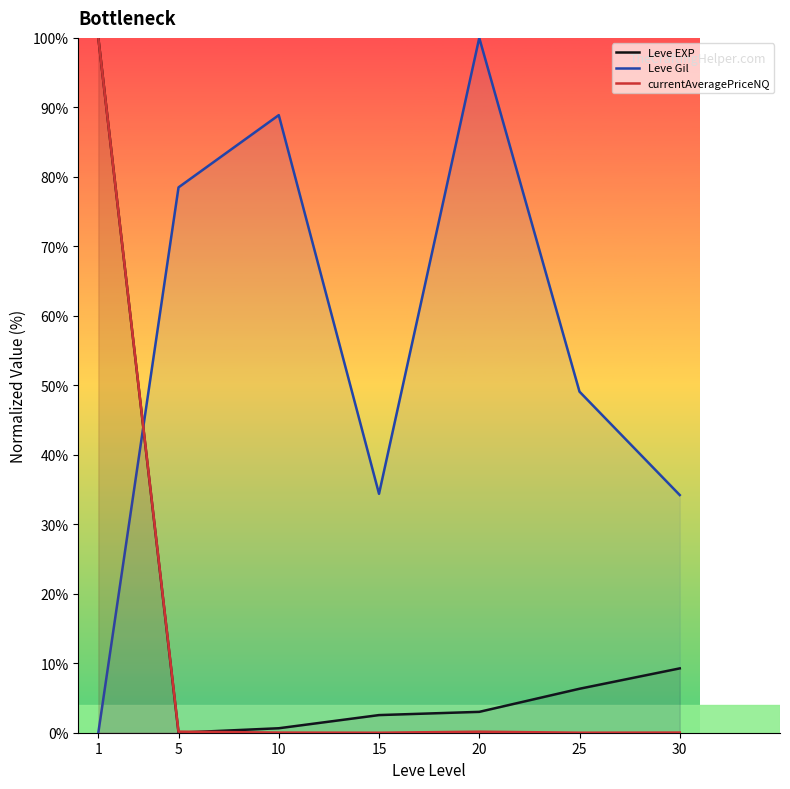

What is the difference between the maximum and minimum values in the Leve Gil series?

100.0